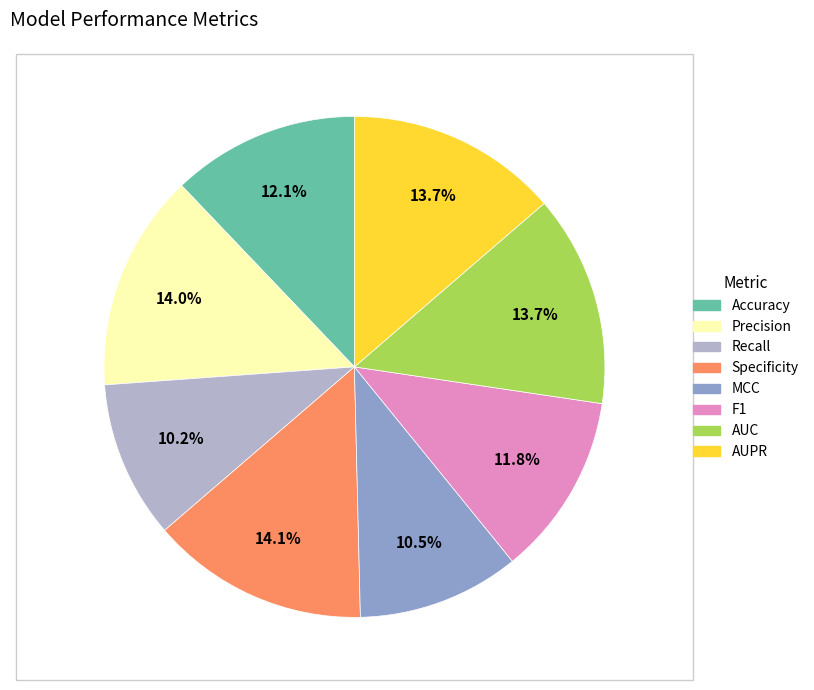

True or false: AUPR accounts for 14% of the total.

True